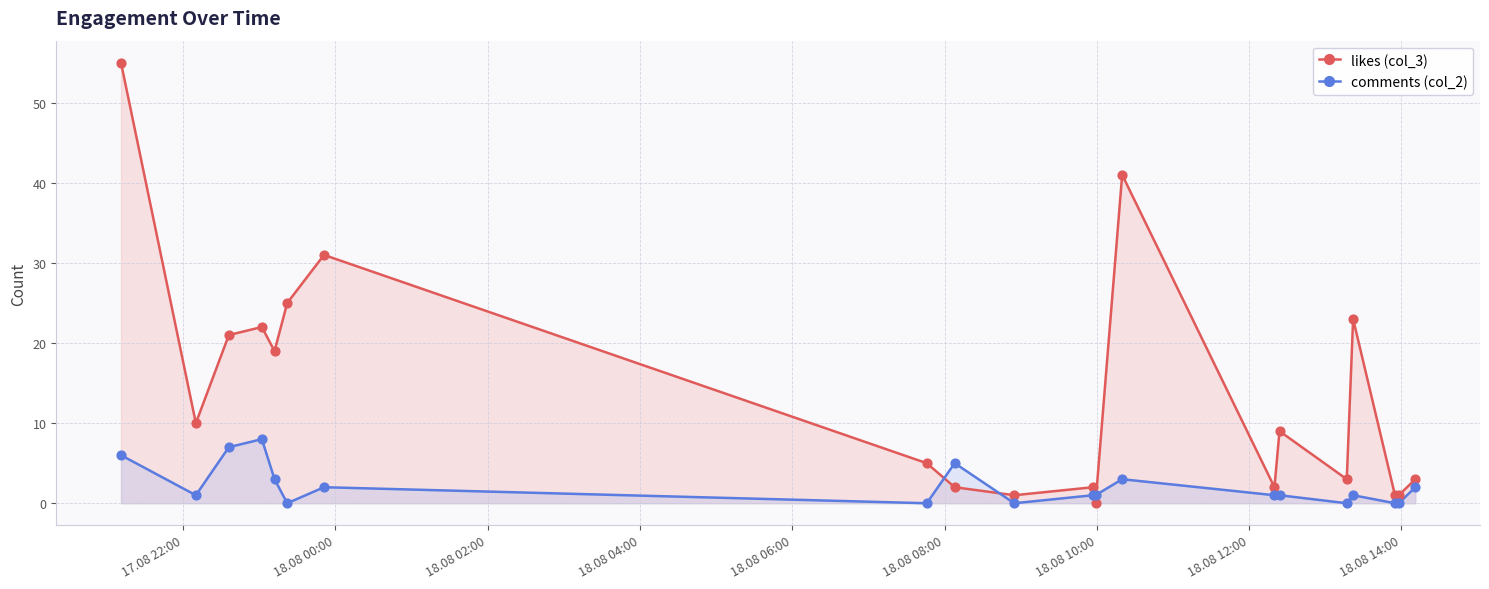

Which series has the largest total across all categories?

likes (col_3)